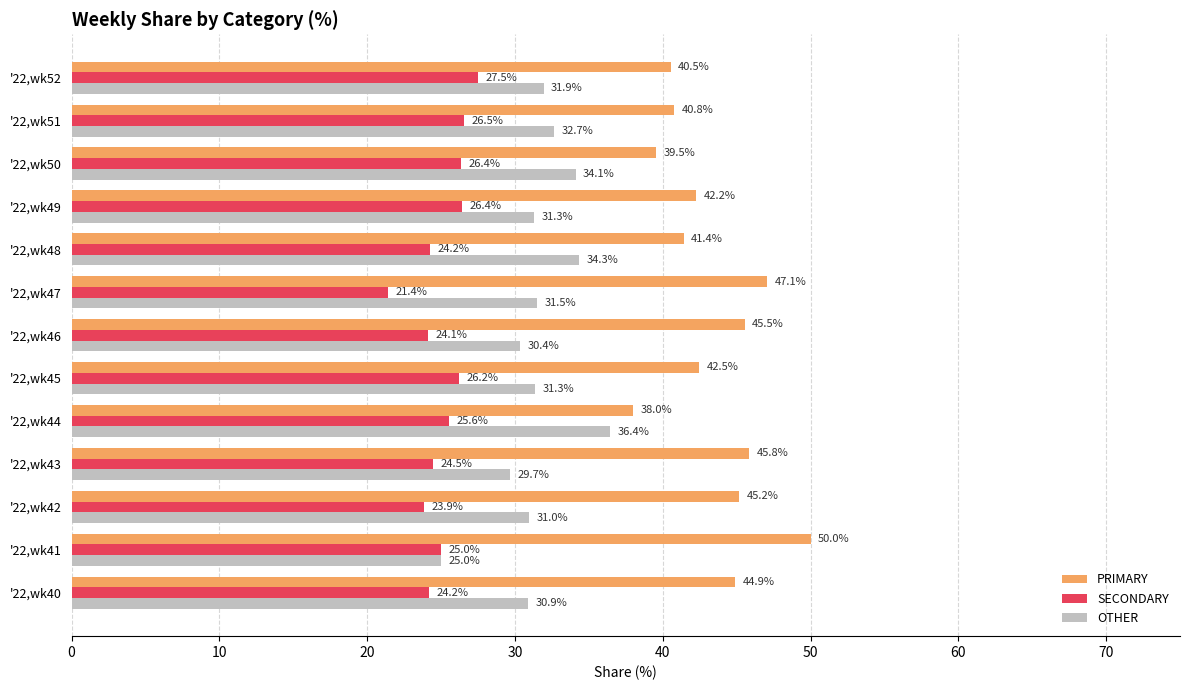

The PRIMARY series shows 40.5 at '22,wk52. True or false?

True